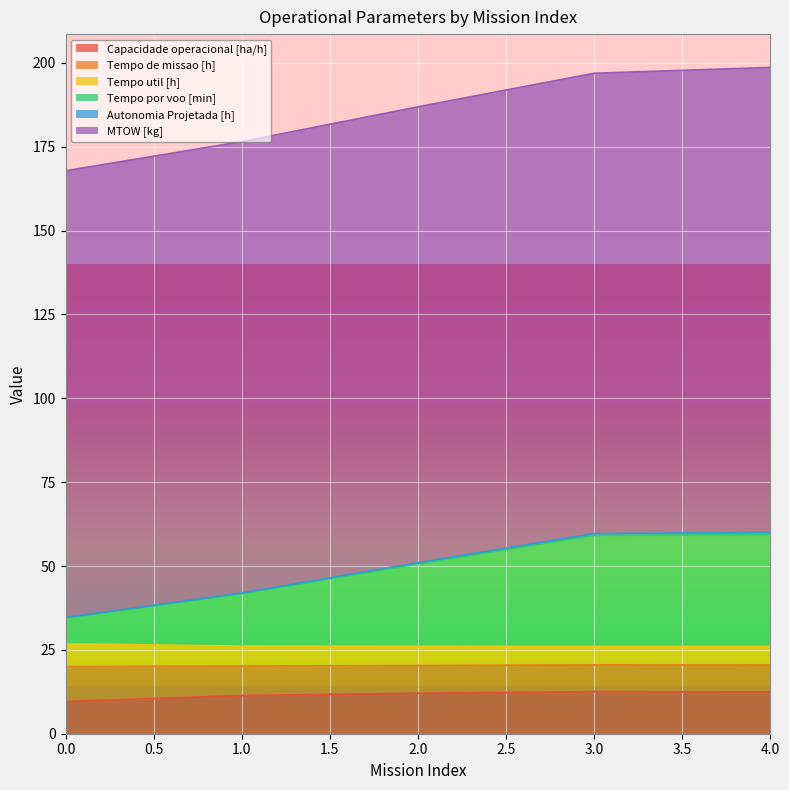

Between 3 and 2, which is larger?

3